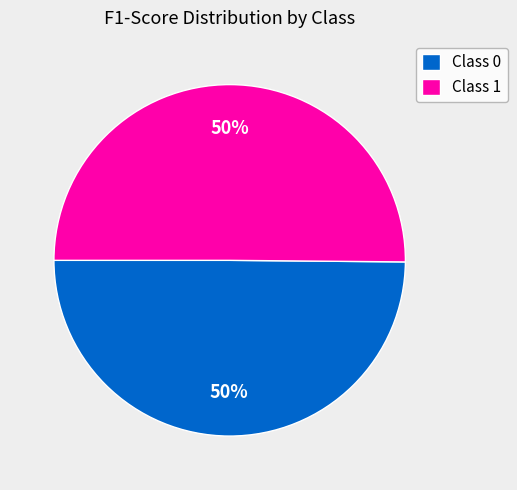

To the nearest percent, what is the average slice percentage?

50%